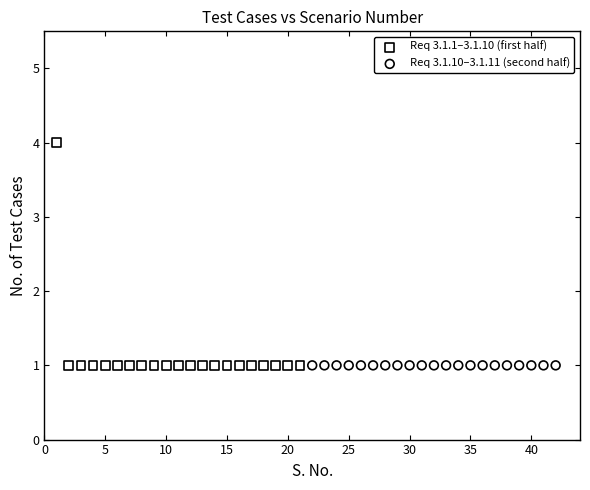

Which series reaches the maximum Y coordinate?

Req 3.1.1–3.1.10 (first half)